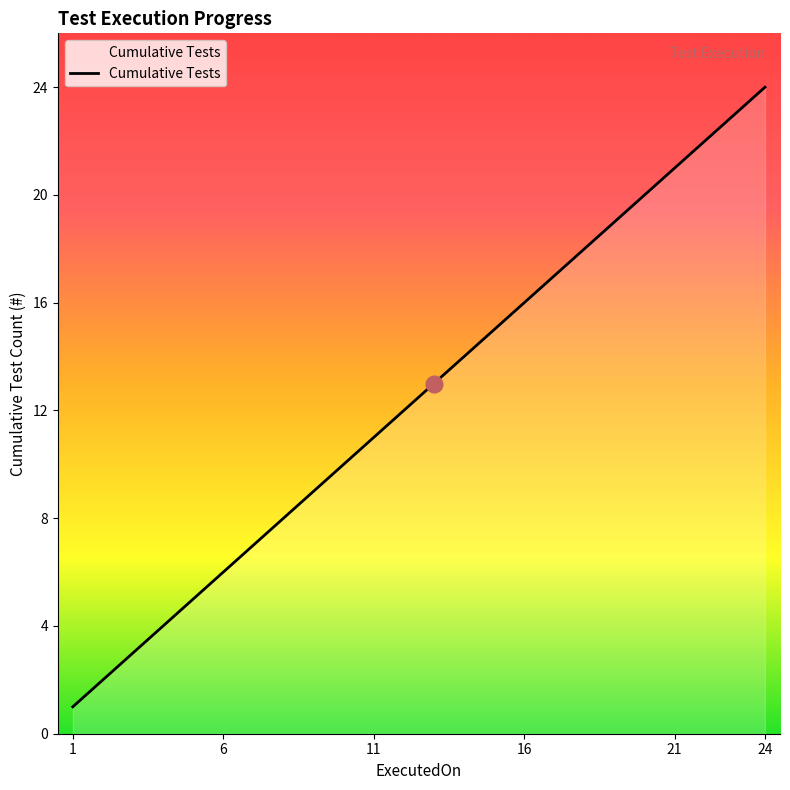

What is the difference between the maximum and minimum values?

23